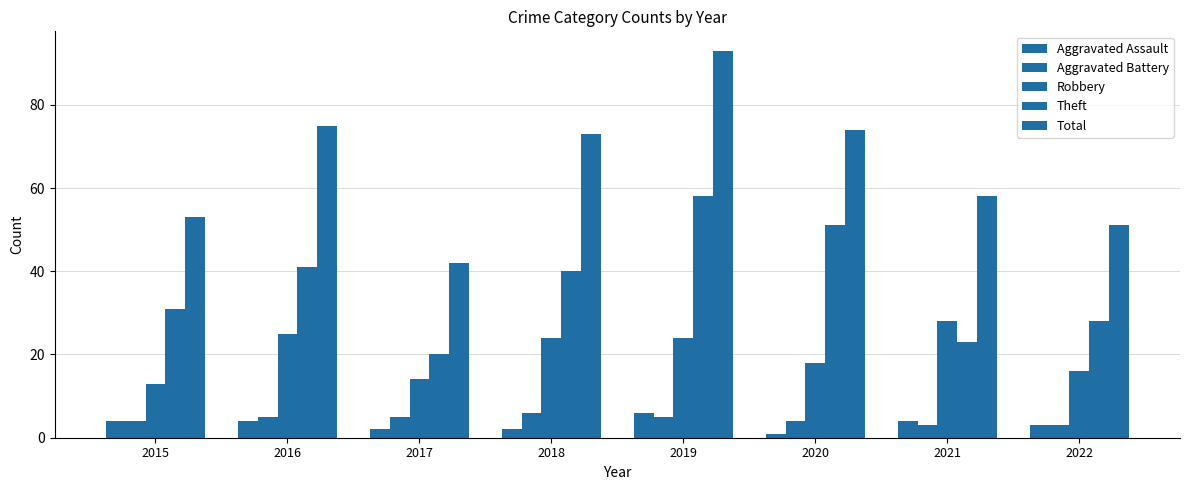

The Total series shows 14 at 2021. True or false?

False